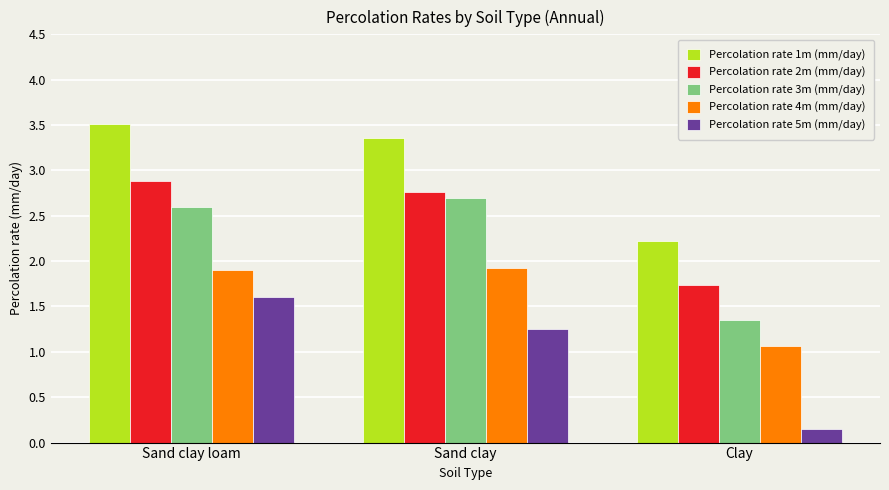

What is the sum of the Percolation rate 2m (mm/day) values at Sand clay loam and Sand clay?

5.6